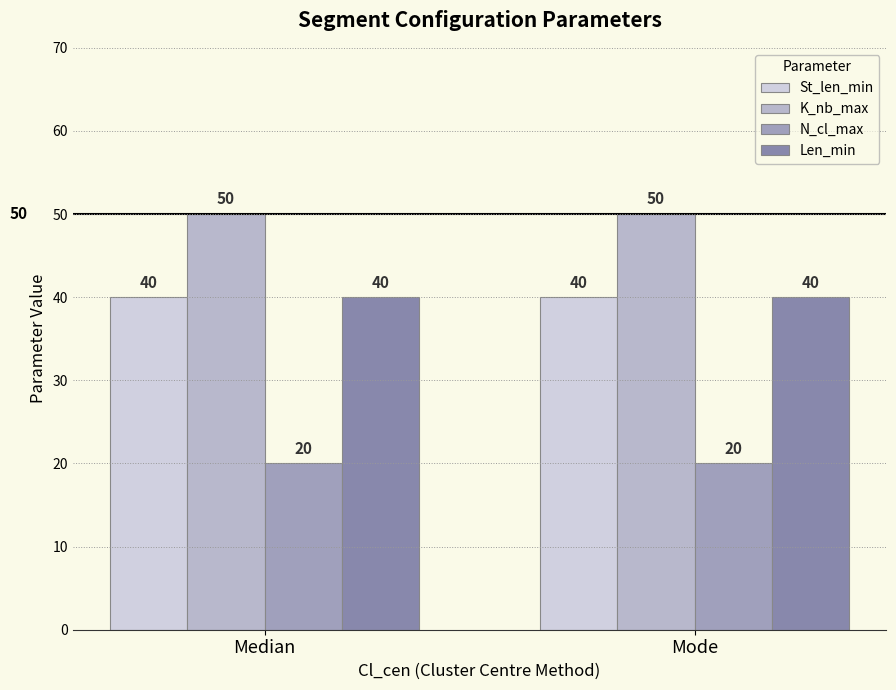

Rank the categories by K_nb_max value from lowest to highest.

Median, Mode